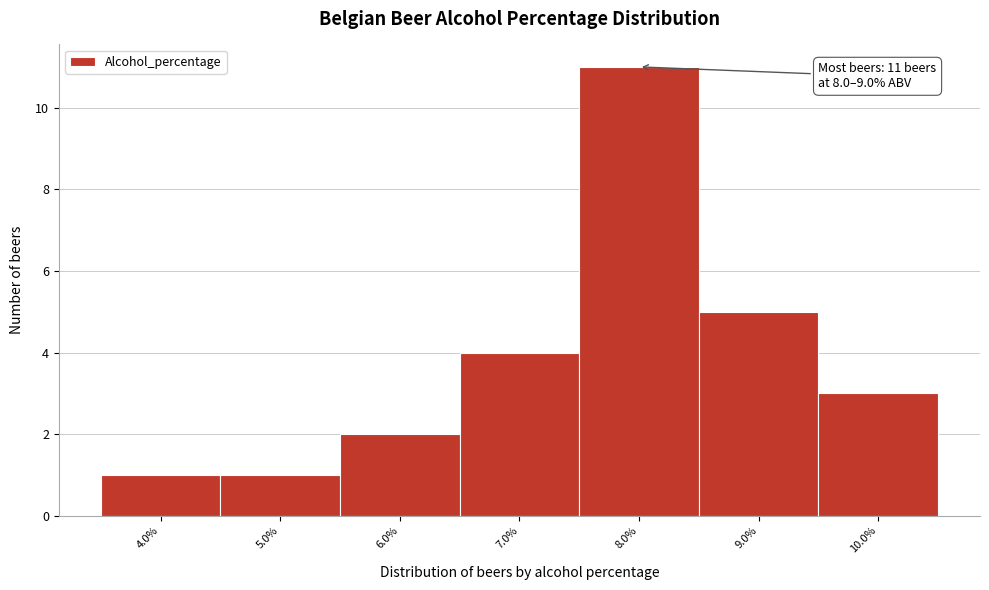

Reading right to left, transcribe all the data shown in this chart.

10.0%=3	9.0%=5	8.0%=11	7.0%=4	6.0%=2	5.0%=1	4.0%=1